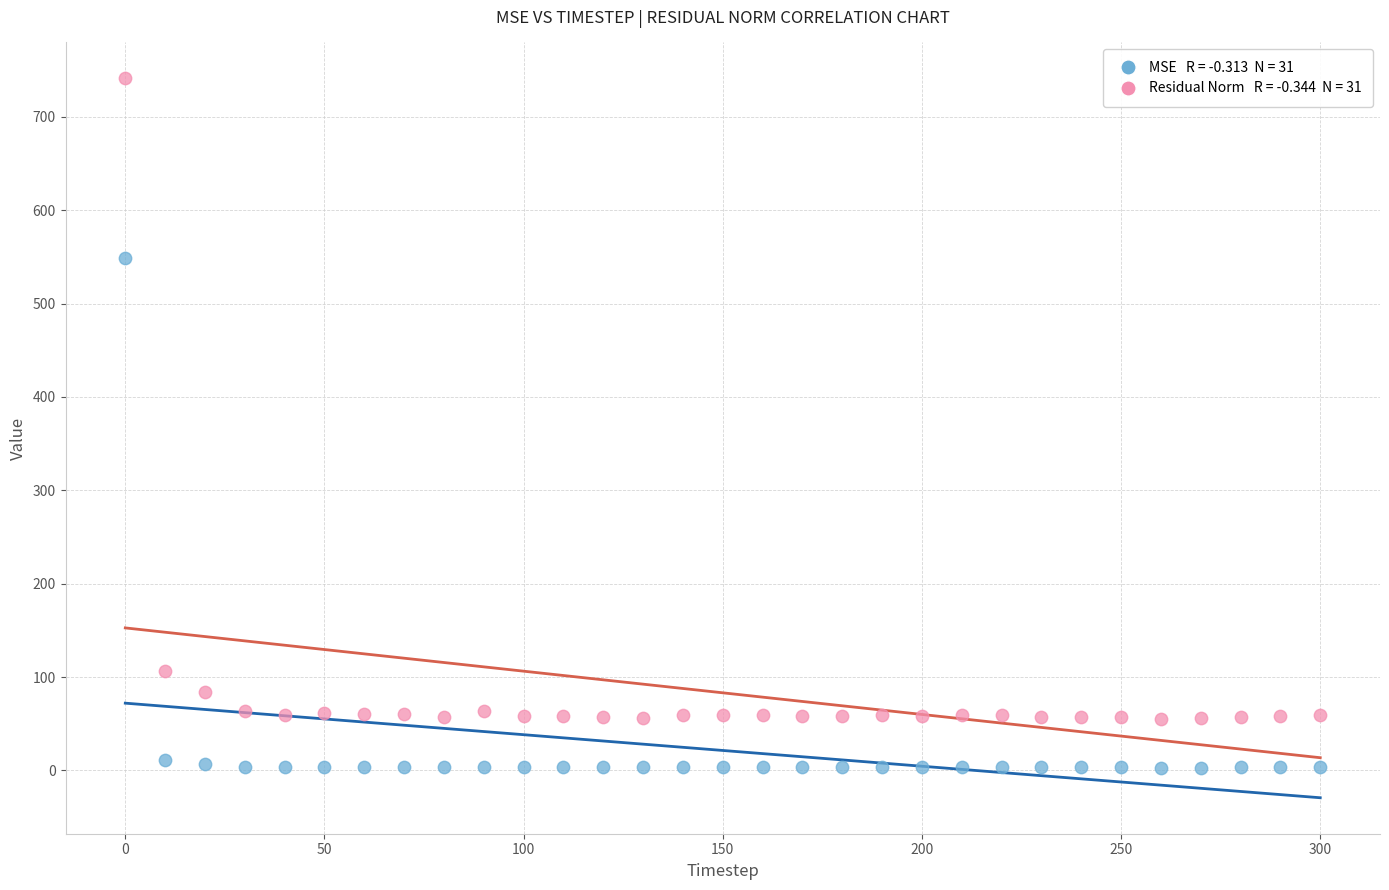

Across all series, what Y value is closest to 372?

549.1